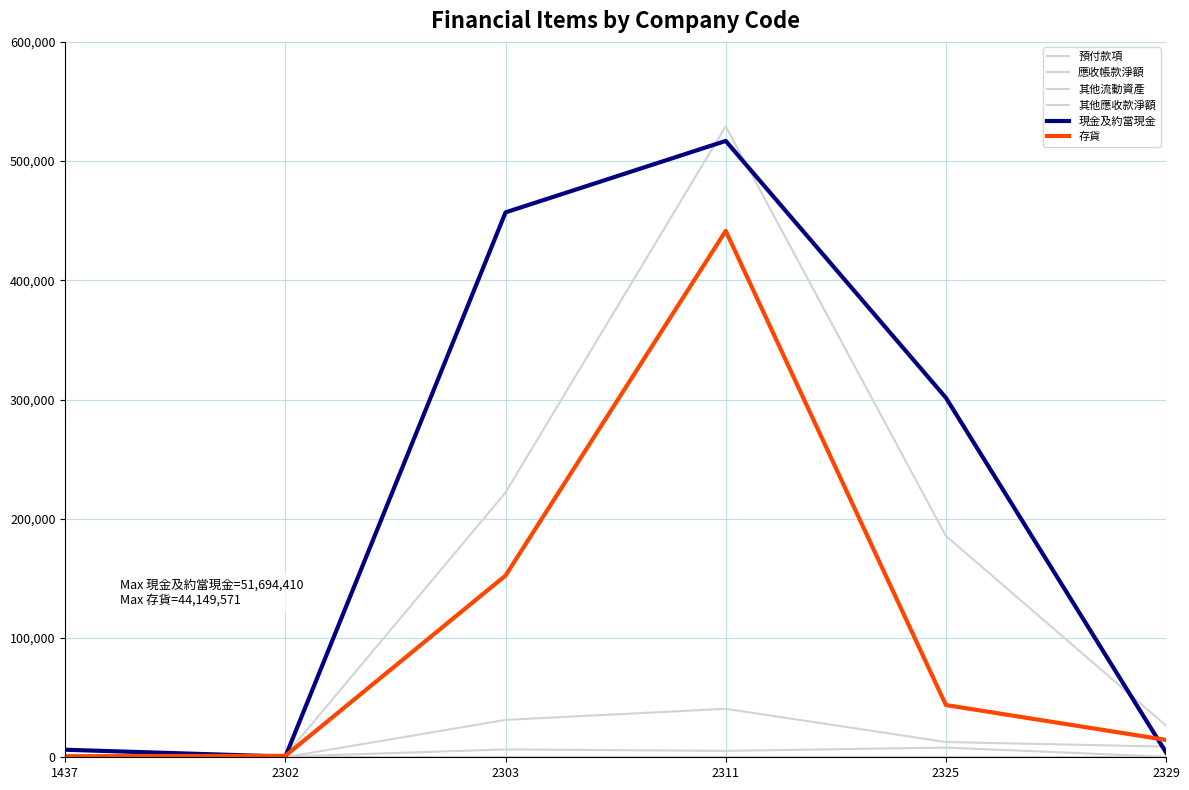

True or false: 現金及約當現金 and 存貨 cross at least once.

True